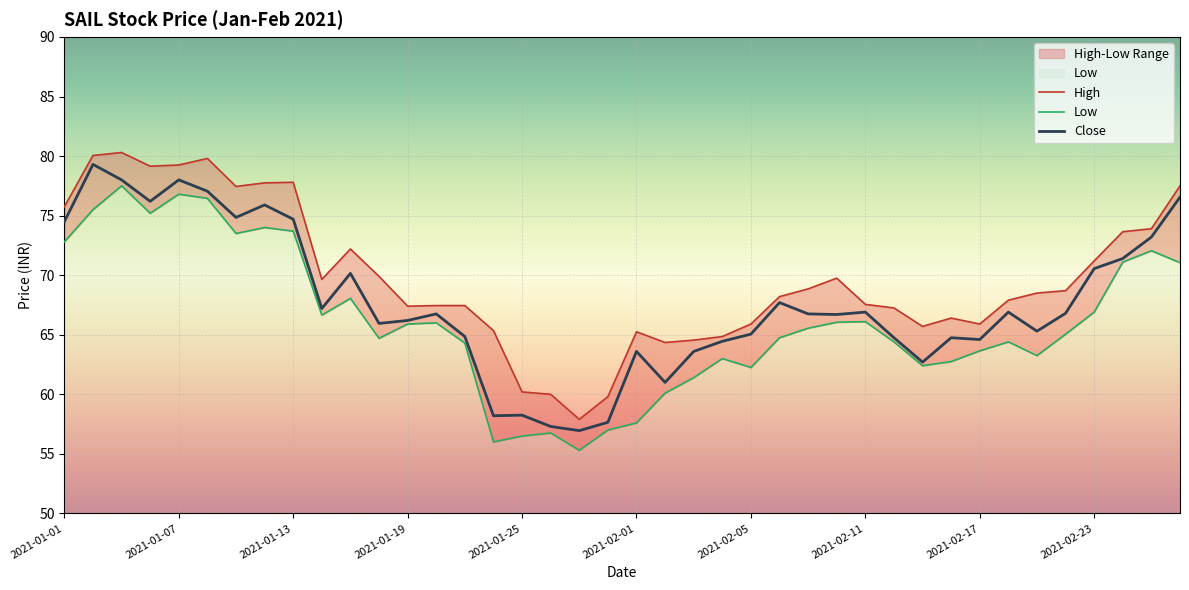

Reading right to left, transcribe all the data shown in this chart.

High: 77.5	73.9	73.7	71.2	68.7	68.5	67.9	65.9	66.4	65.7	67.2	67.5	69.8	68.8	68.2	65.9	64.8	64.5	64.3	65.2	59.8	57.9	60.0	60.2	65.3	67.5	67.5	67.4	69.9	72.2	69.7	77.8	77.8	77.5	79.8	79.2	79.2	80.3	80.0	75.8
Low: 71.0	72.0	71.1	66.9	65.0	63.2	64.4	63.6	62.8	62.4	64.4	66.1	66.0	65.5	64.8	62.2	63.0	61.4	60.1	57.6	57.0	55.3	56.8	56.5	56.0	64.3	66.0	65.9	64.7	68.0	66.7	73.7	74.0	73.5	76.5	76.8	75.2	77.5	75.5	72.8
Close: 76.5	73.2	71.4	70.5	66.8	65.3	66.9	64.6	64.8	62.7	64.8	66.9	66.7	66.8	67.7	65.0	64.5	63.6	61.0	63.6	57.6	57.0	57.3	58.2	58.2	64.8	66.8	66.2	66.0	70.2	67.2	74.7	75.9	74.8	77.0	78.0	76.2	78.0	79.3	74.5